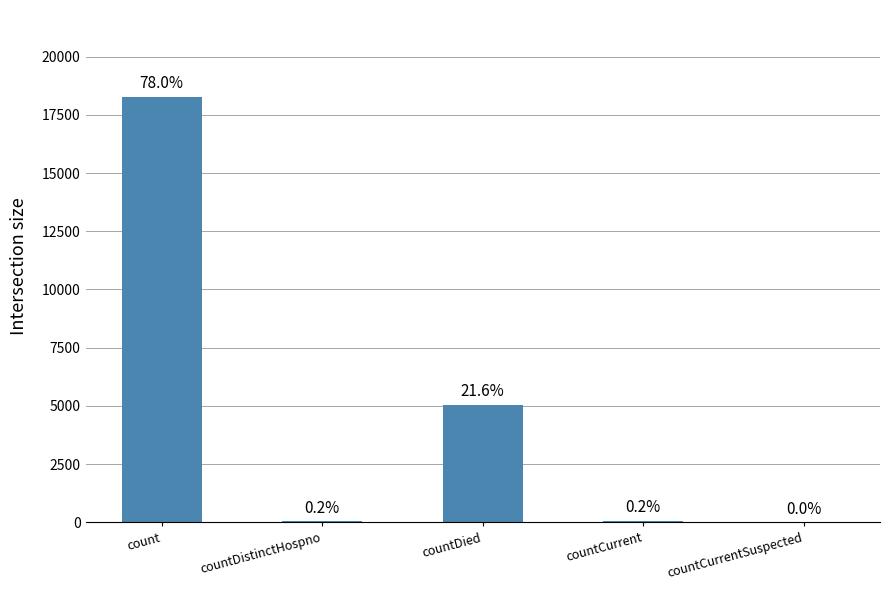

Are the bars horizontal?

No